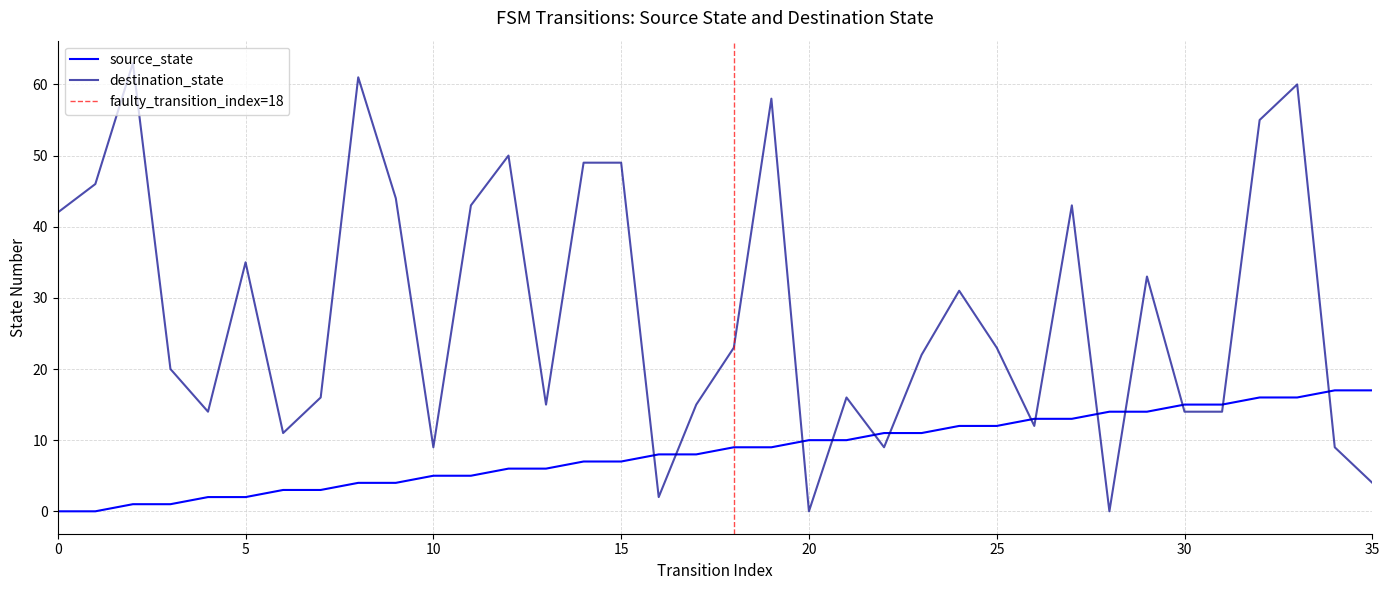

Reading right to left, what are all the values shown in this chart?

source_state: 17	17	16	16	15	15	14	14	13	13	12	12	11	11	10	10	9	9	8	8	7	7	6	6	5	5	4	4	3	3	2	2	1	1	0	0
destination_state: 4	9	60	55	14	14	33	0	43	12	23	31	22	9	16	0	58	23	15	2	49	49	15	50	43	9	44	61	16	11	35	14	20	63	46	42